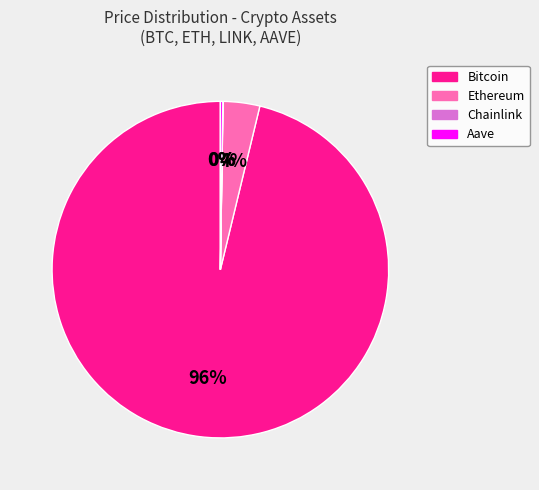

To the nearest percent, what is the difference between the largest and smallest slice percentages?

96%